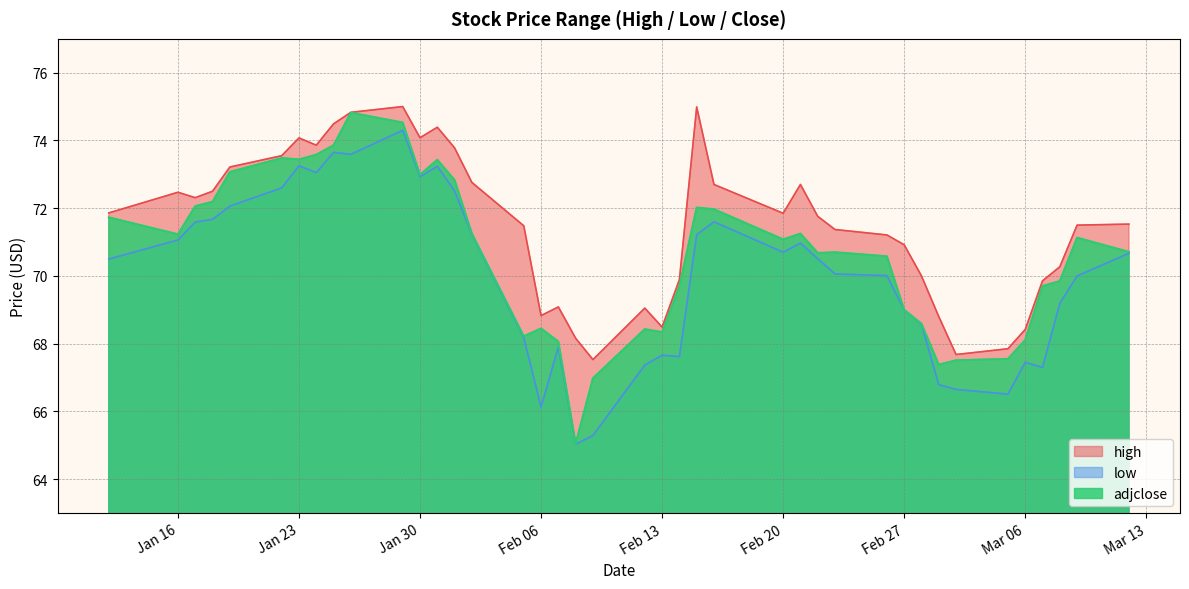

The adjclose series shows 73.9 at 2018-01-25. True or false?

True